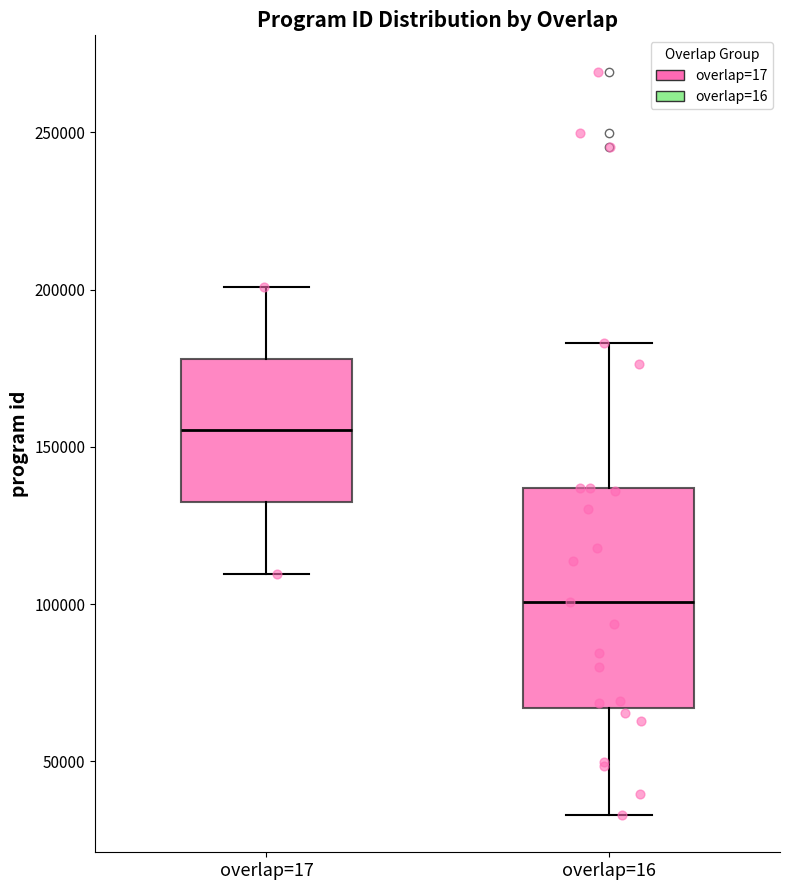

Reading left to right, transcribe this box plot: for each box, give where its median line is, the range the box spans, and where its two whiskers end, as read against the y-axis. The values are not printed on the chart, so give them approximately, as read against the axis.

overlap=17: median 155000, box 130000 to 180000, whiskers 110000 to 200000
overlap=16: median 100000, box 65000 to 135000, whiskers 35000 to 185000